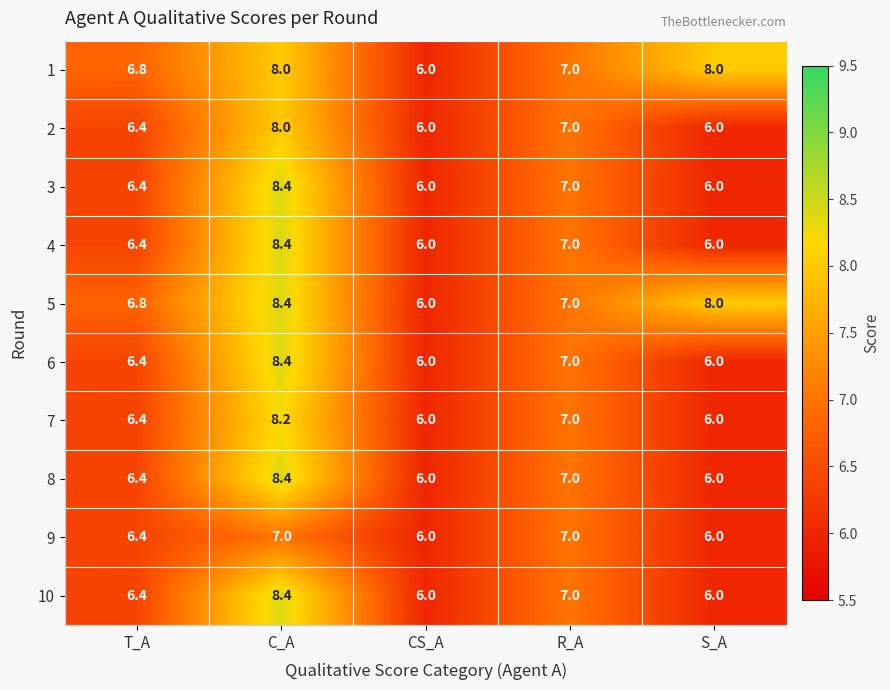

Which category has the highest value in the 7 series?

C_A